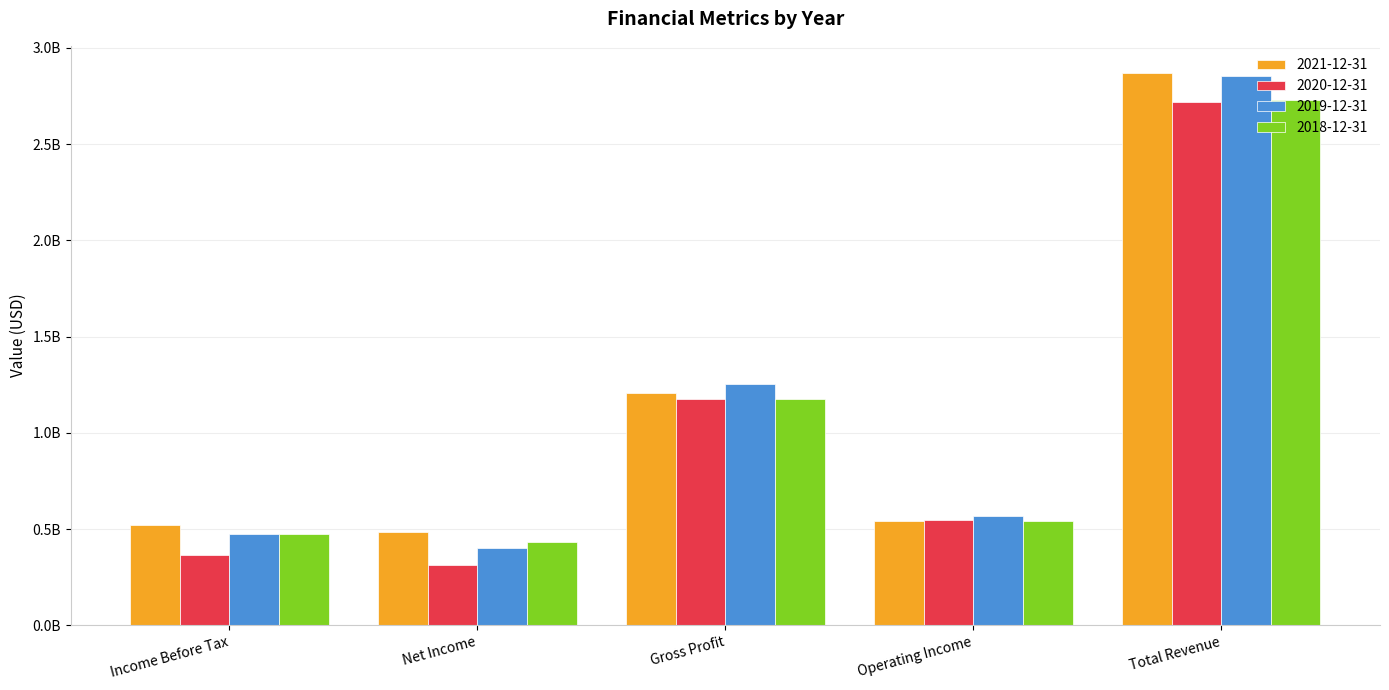

Where is 2019-12-31 nearest to the value 1627900000?

Gross Profit